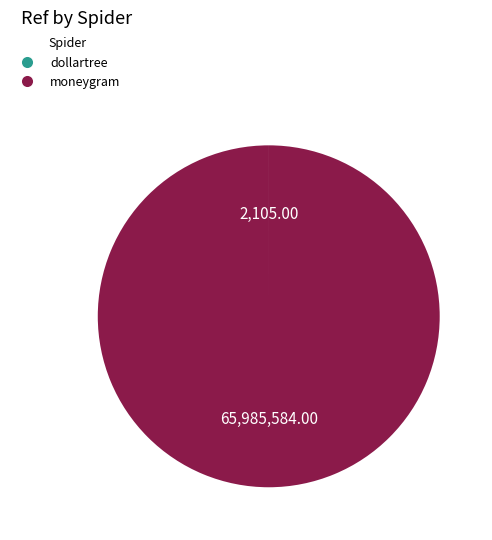

What is the largest slice in the pie chart?

moneygram